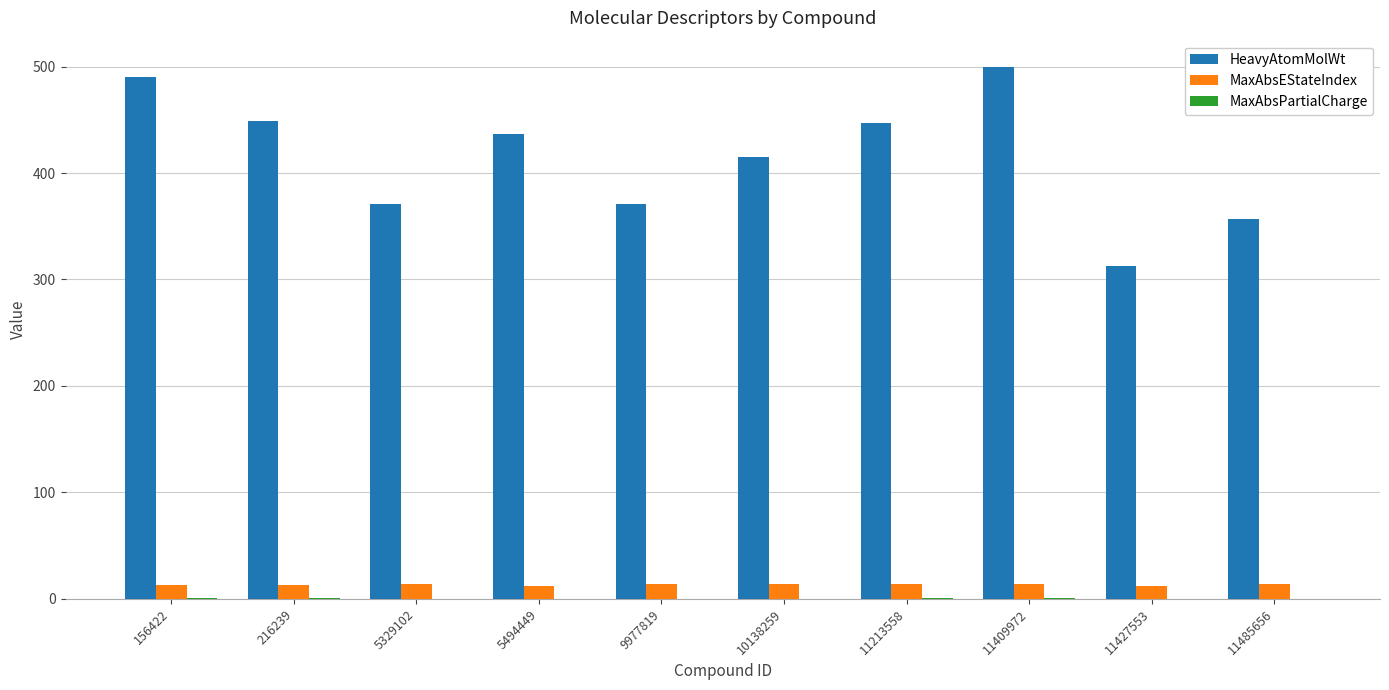

Which series has the largest total across all categories?

HeavyAtomMolWt